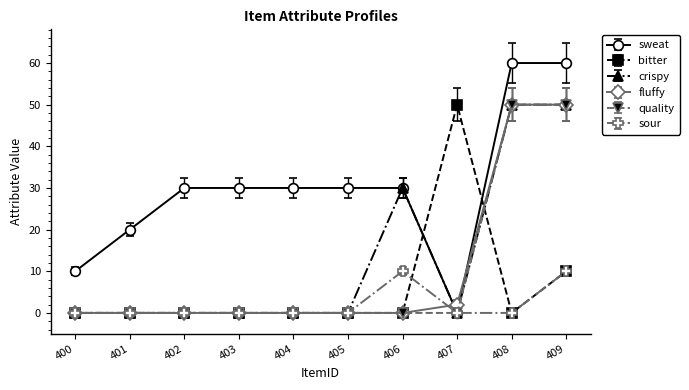

Which series has the widest spread of values?

sweat